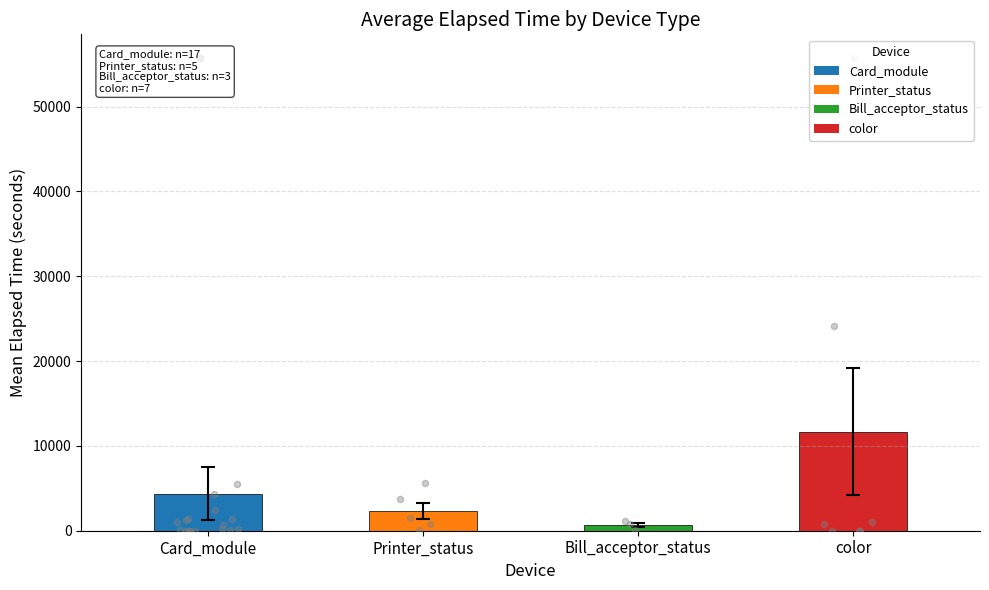

Is the value of color at 17 greater than the value of Printer_status at color?

No